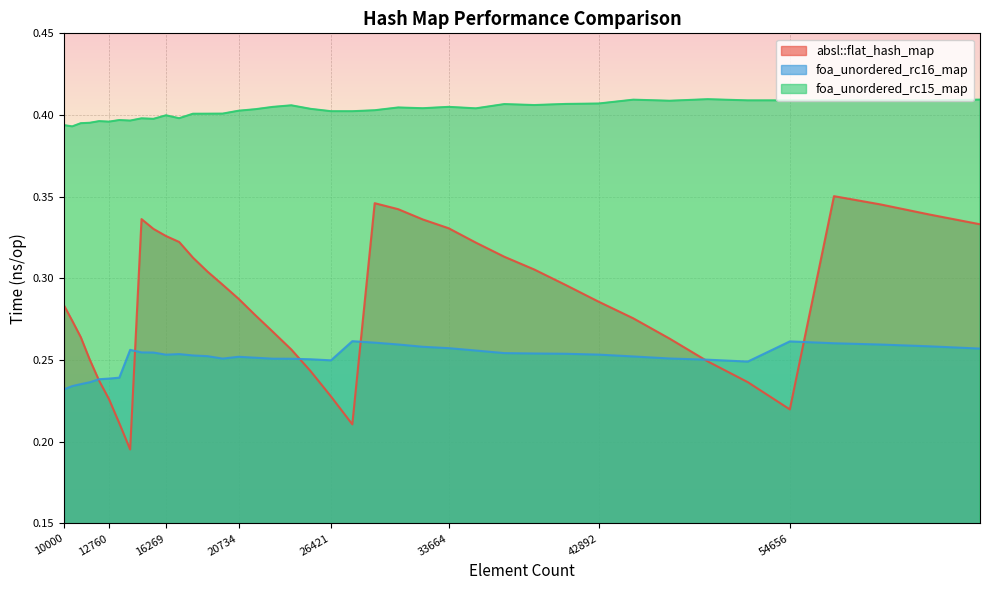

At which category is the sum across all series the highest?

57372